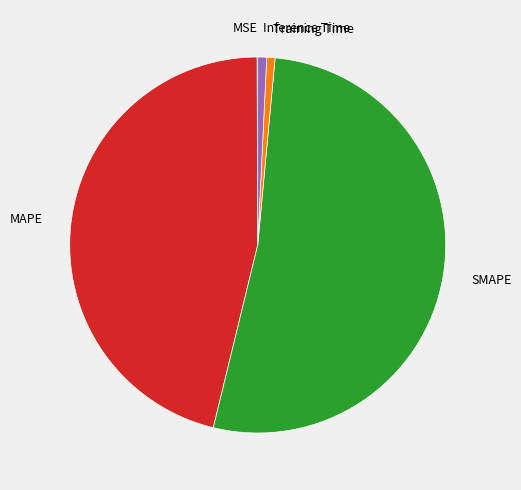

Between MAPE and Training Time, which is larger?

MAPE